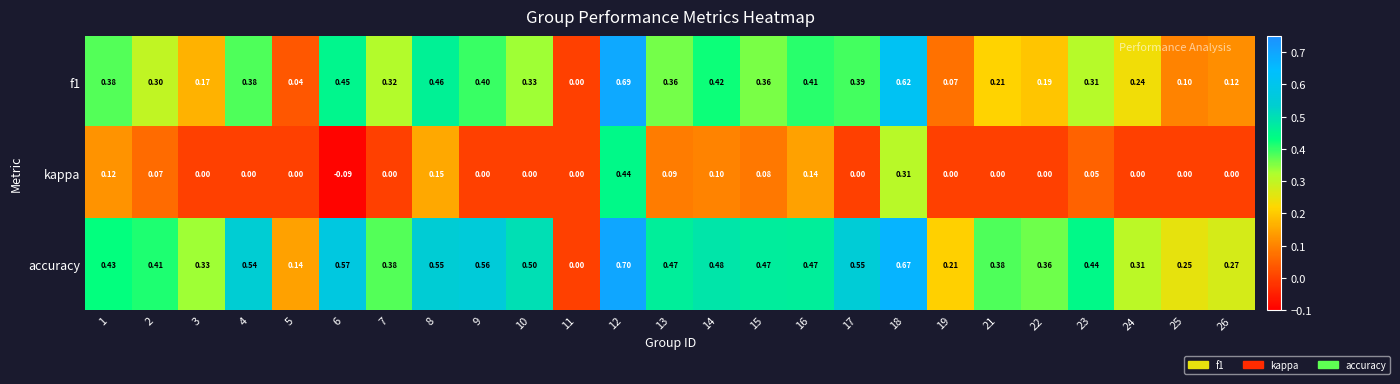

Which series has the largest total across all categories?

accuracy